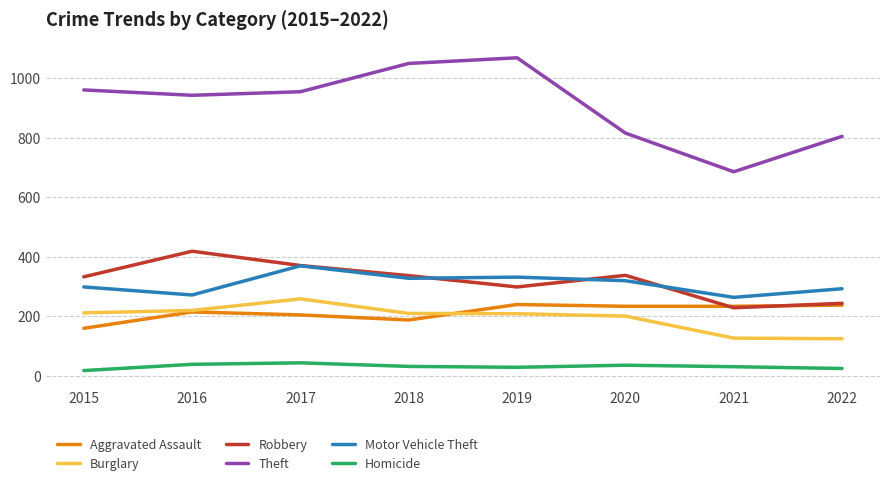

Is the value of Motor Vehicle Theft at 2018 greater than the value of Theft at 2021?

No